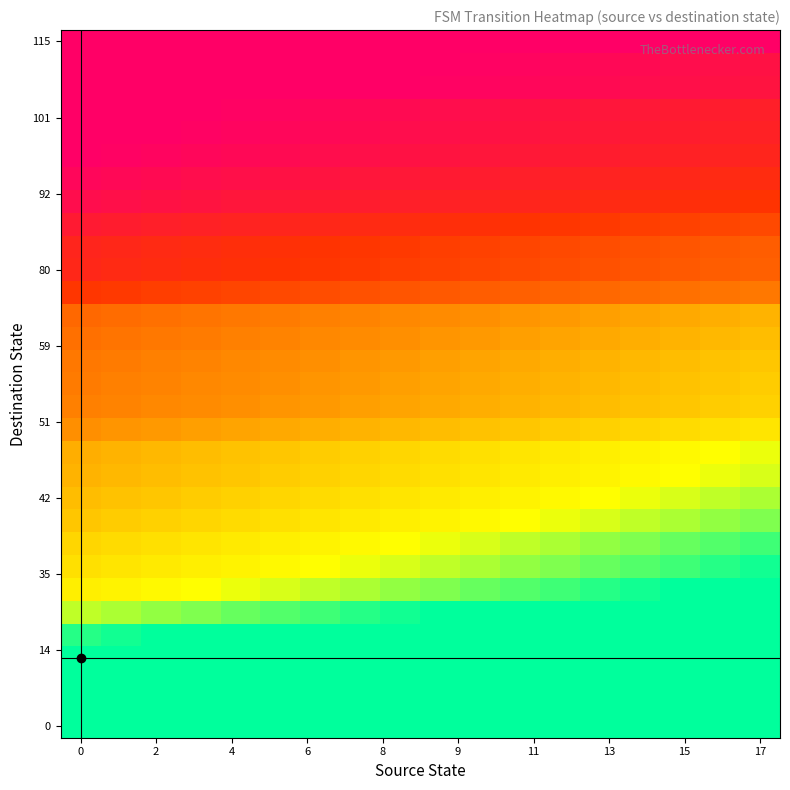

What is the maximum value shown in the chart?

1.0